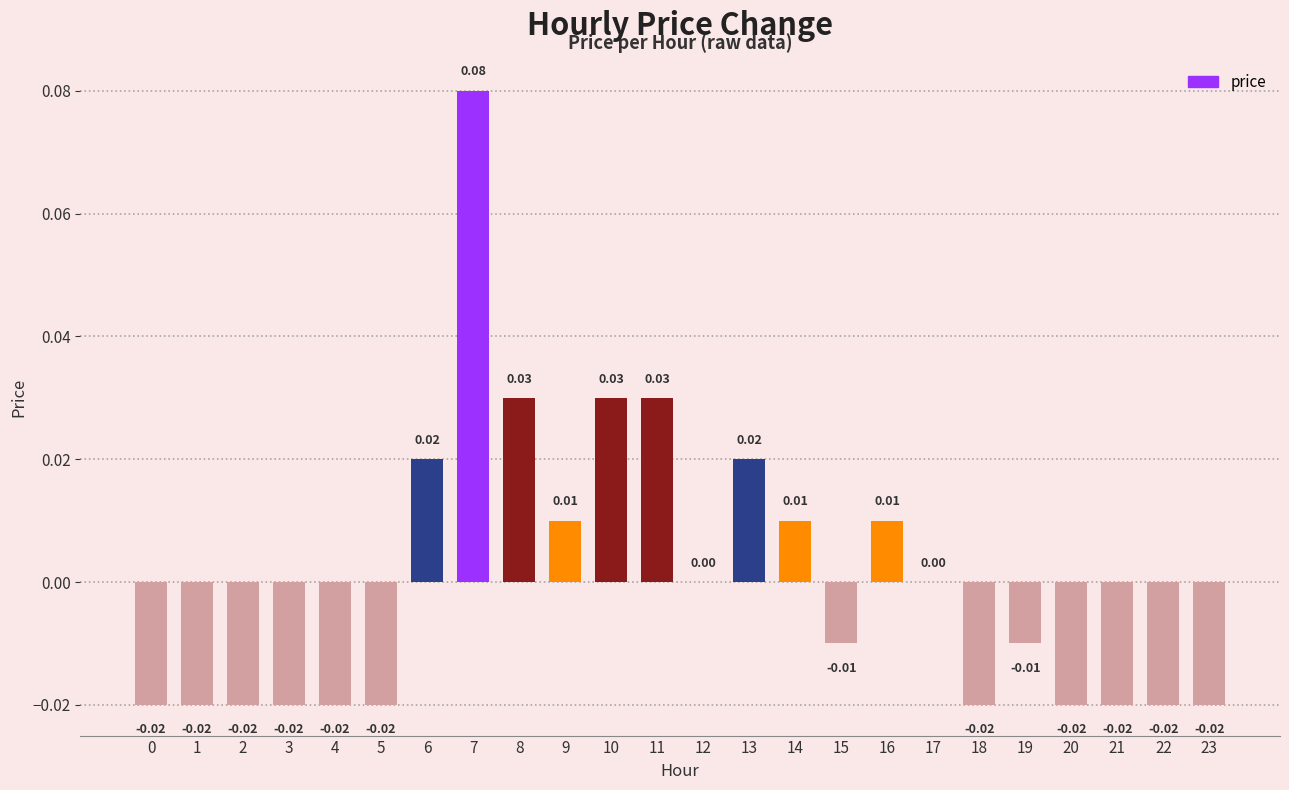

Between 8 and 6, which is larger?

8